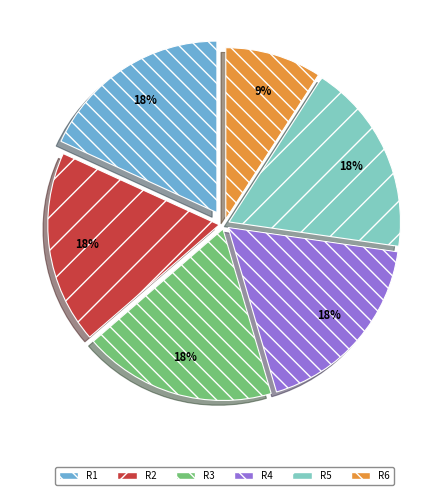

To the nearest percent, what is the average slice percentage?

17%